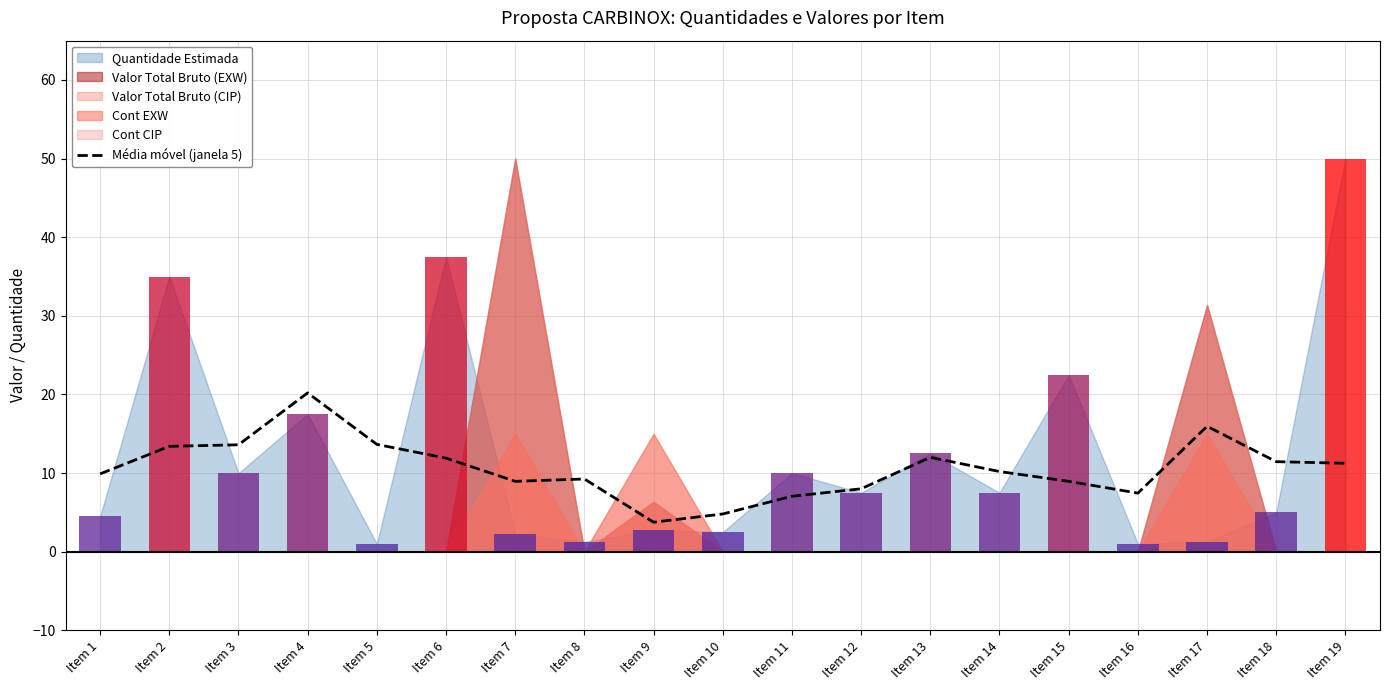

Reading left to right, list all the values displayed in this chart.

Item 1=9.9	Item 2=13.4	Item 3=13.6	Item 4=20.2	Item 5=13.6	Item 6=11.9	Item 7=9.0	Item 8=9.2	Item 9=3.8	Item 10=4.8	Item 11=7.0	Item 12=8.0	Item 13=12.0	Item 14=10.2	Item 15=8.9	Item 16=7.5	Item 17=15.9	Item 18=11.5	Item 19=11.2